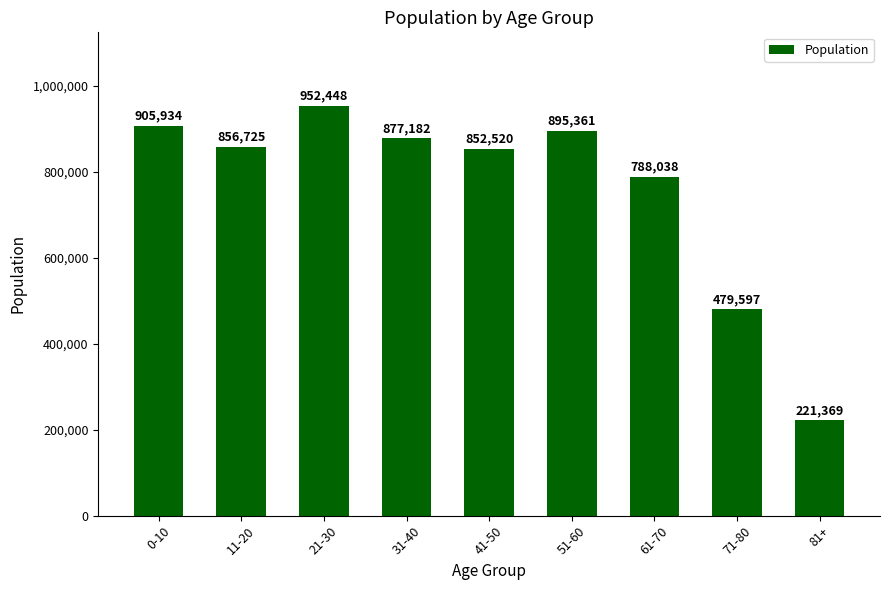

List the labels in order of value, smallest first.

81+, 71-80, 61-70, 41-50, 11-20, 31-40, 51-60, 0-10, 21-30